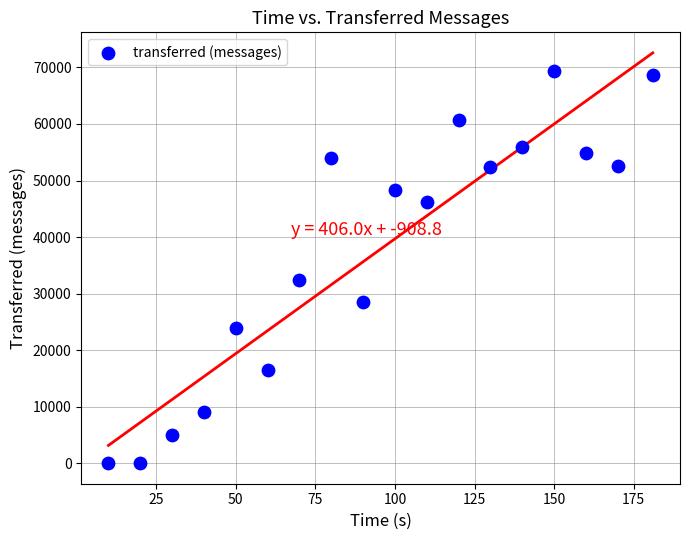

What Y value in the scatter plot is closest to 34650?

32400